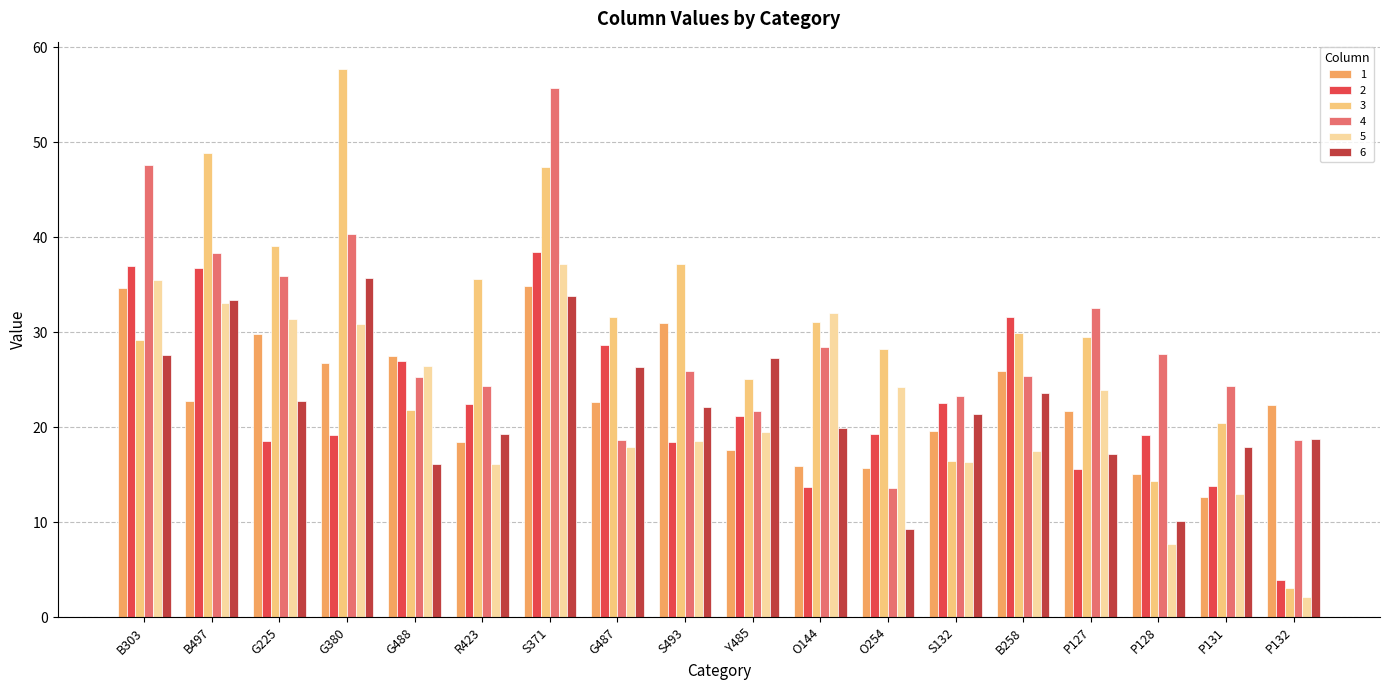

Rank the series by their maximum value, from lowest to highest.

1, 6, 5, 2, 4, 3